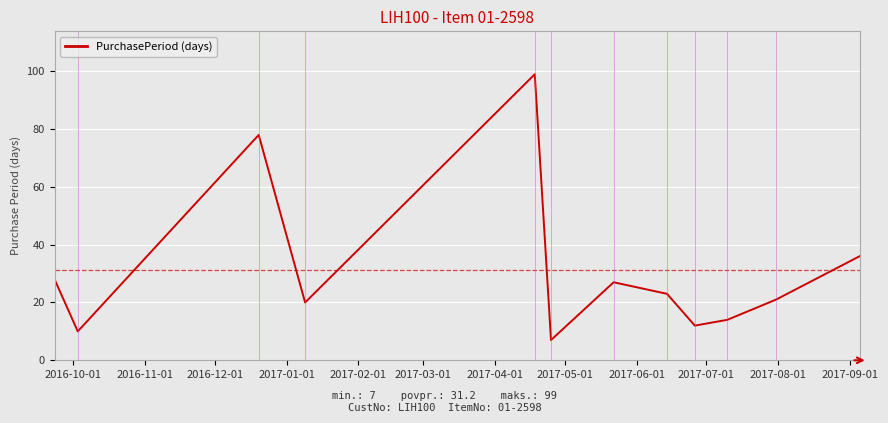

How many values are below 23?

6